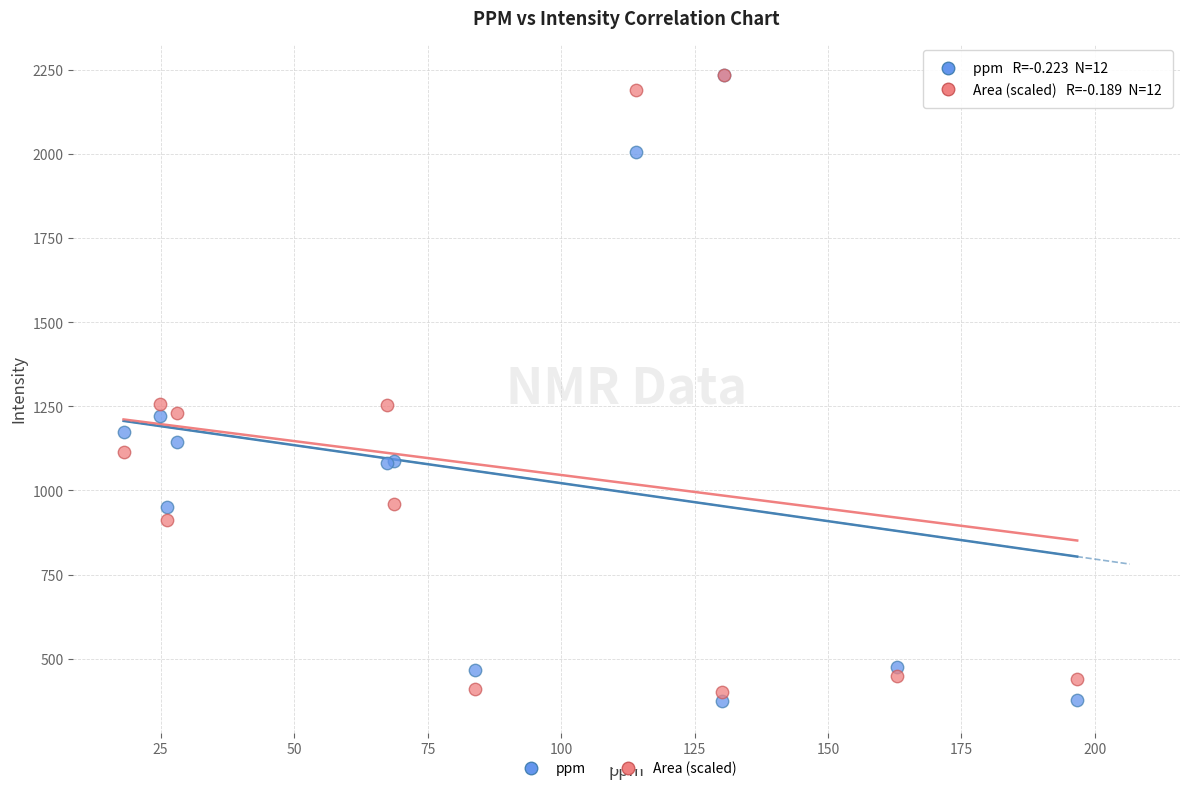

Which series contains the lowest Y value?

ppm